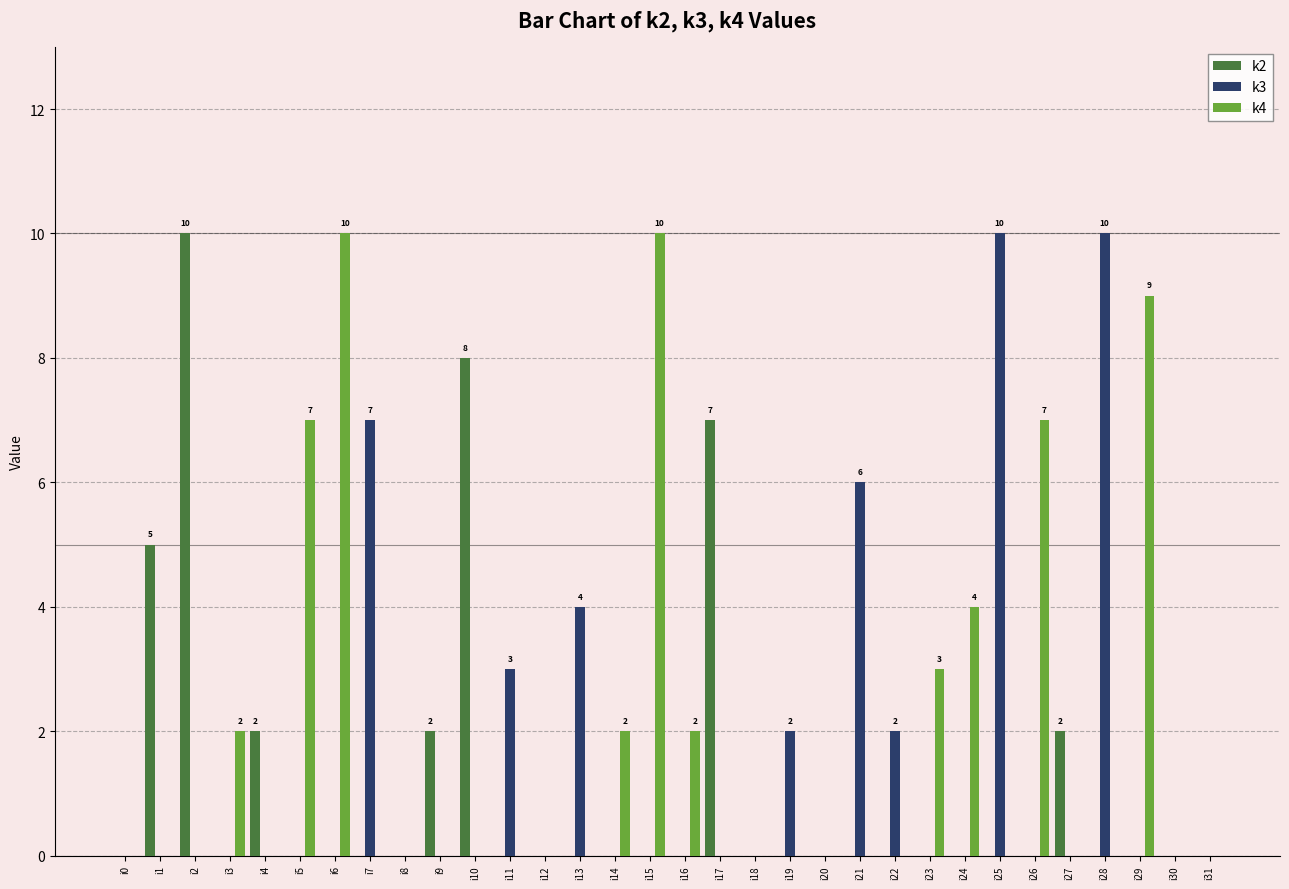

The k2 series shows 0 at i24. True or false?

True